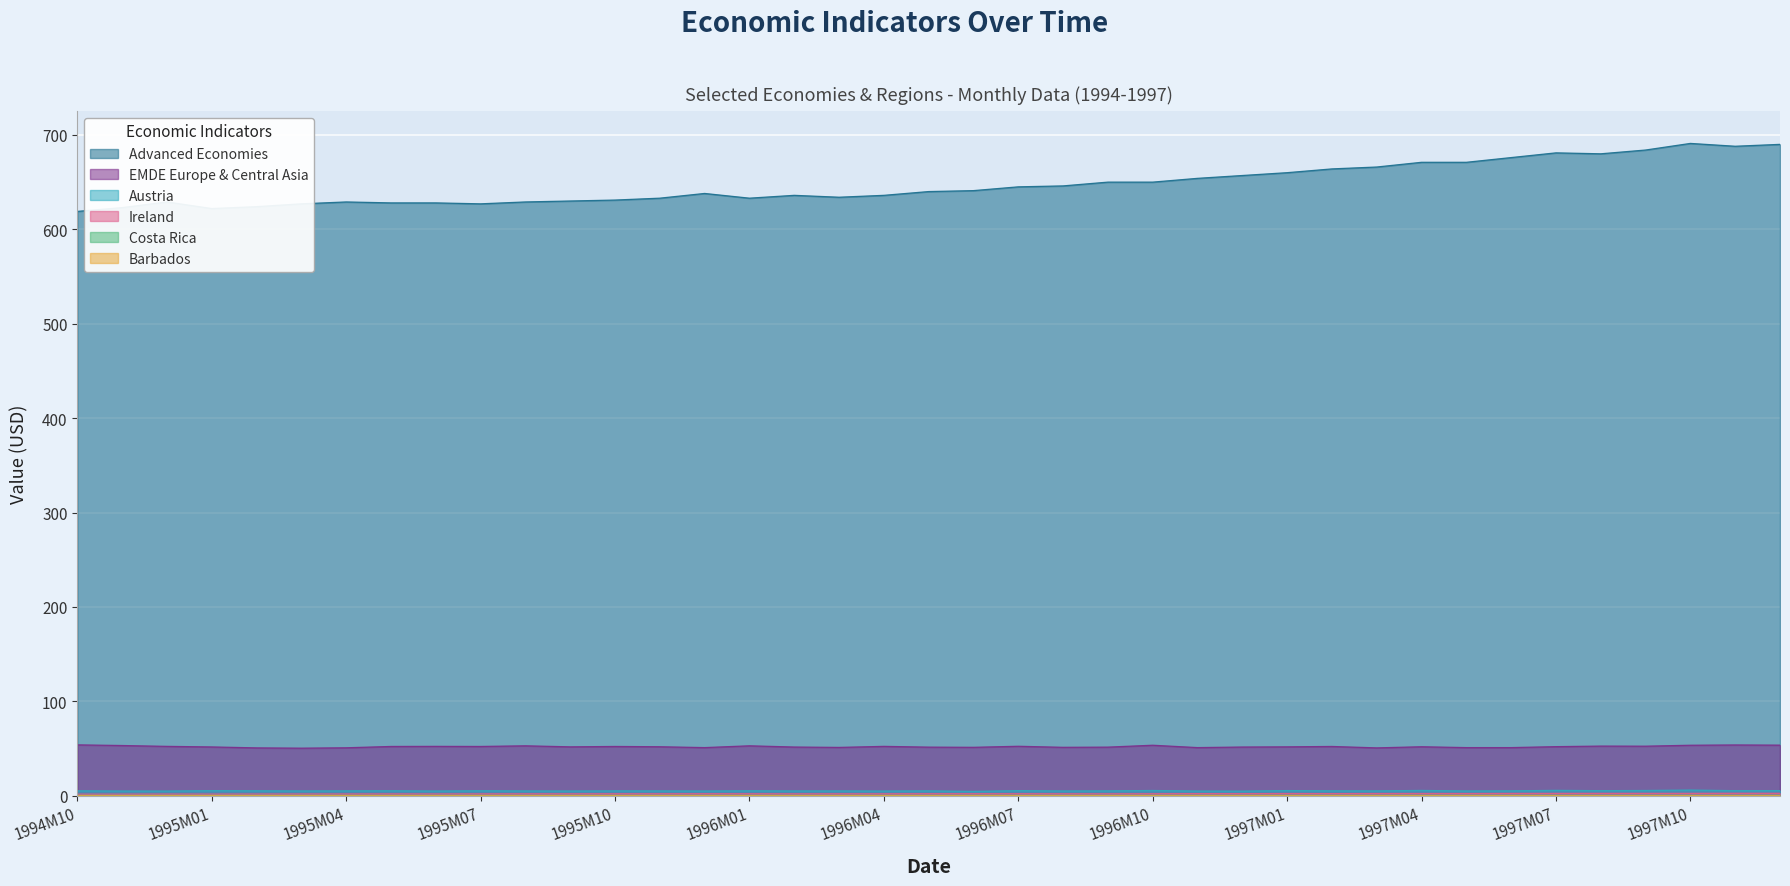

True or false: Advanced Economies has more than 1 interior local peaks.

True